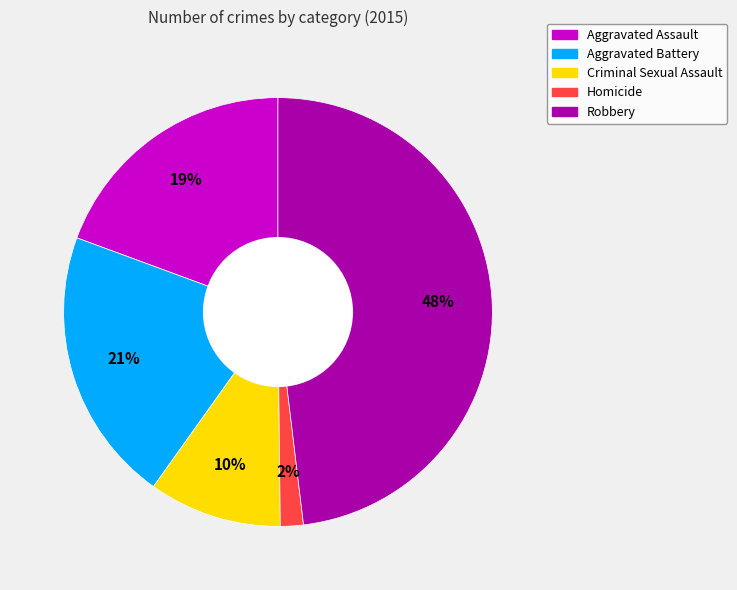

How many slices are in this pie chart?

5